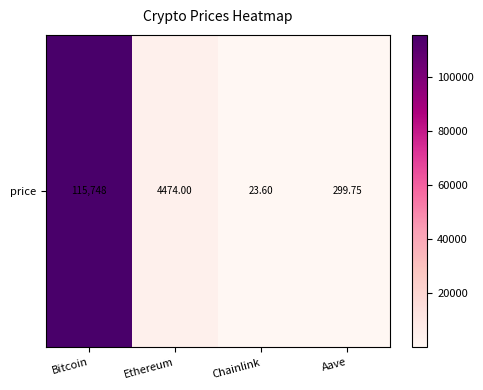

Which has a higher value, Bitcoin or Aave?

Bitcoin